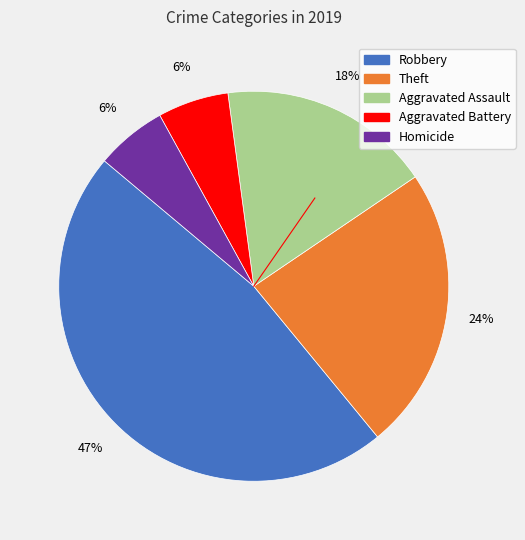

How many slices are in this pie chart?

5